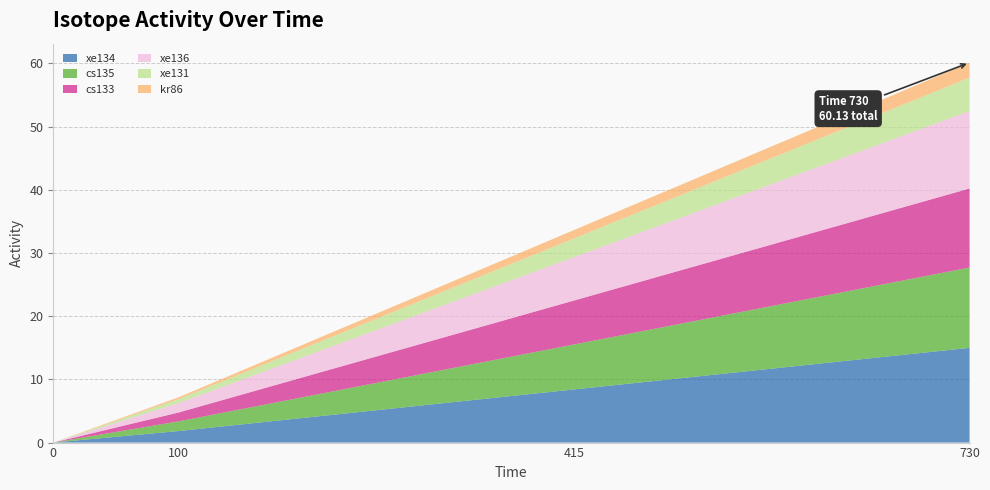

Reading left to right, transcribe all the data shown in this chart.

xe134: 0=0.0	100=1.8	415=8.4	730=15.0
cs135: 0=0.0	100=1.5	415=7.1	730=12.7
cs133: 0=0.0	100=1.4	415=7.0	730=12.5
xe136: 0=0.0	100=1.5	415=6.9	730=12.3
xe131: 0=0.0	100=0.6	415=2.9	730=5.3
kr86: 0=0.0	100=0.3	415=1.3	730=2.4